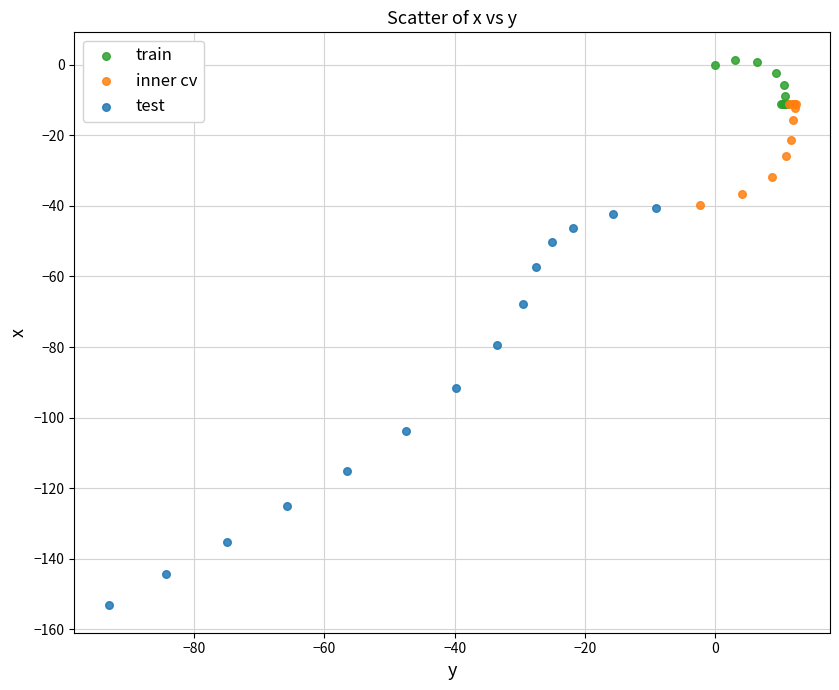

Which series contains the lowest Y value?

test